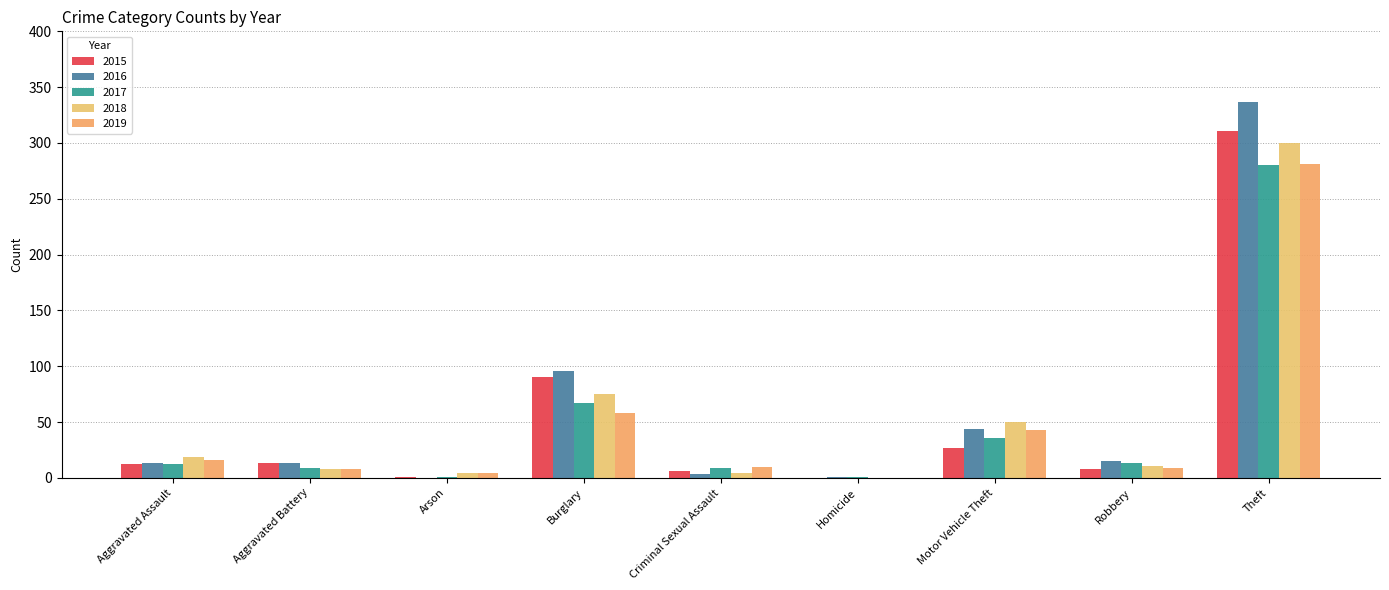

Are the bars horizontal?

No